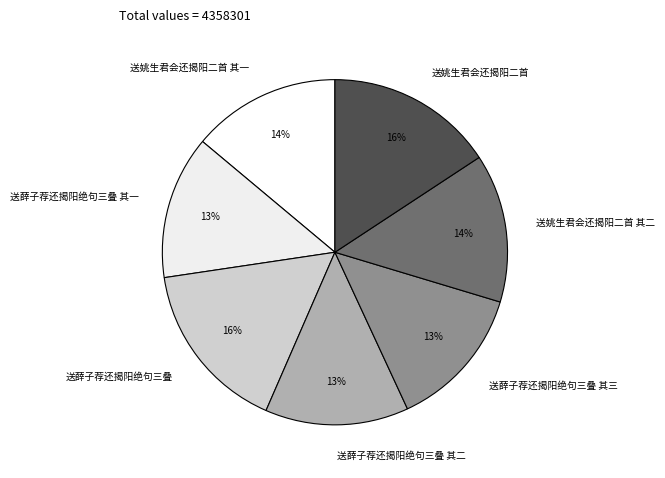

Combined, do 送姚生君会还揭阳二首 其二 and 送薛子荐还揭阳绝句三叠 account for over 50%?

No